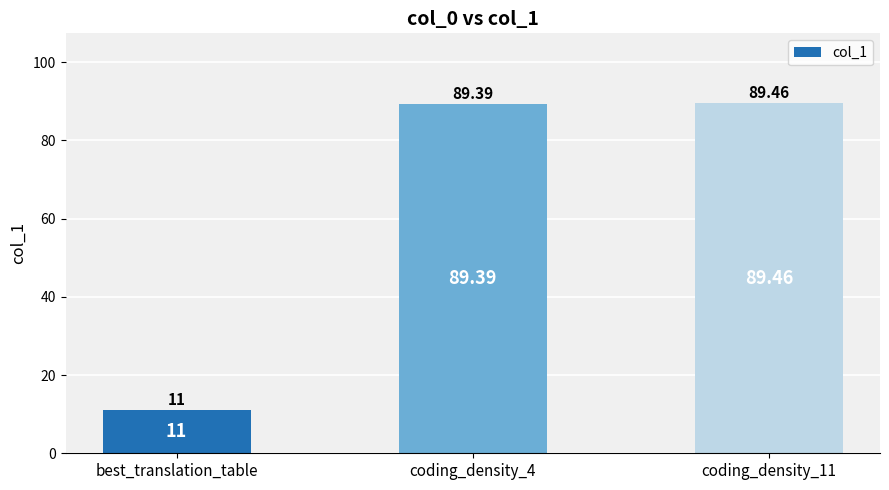

How many data points are above 89?

2